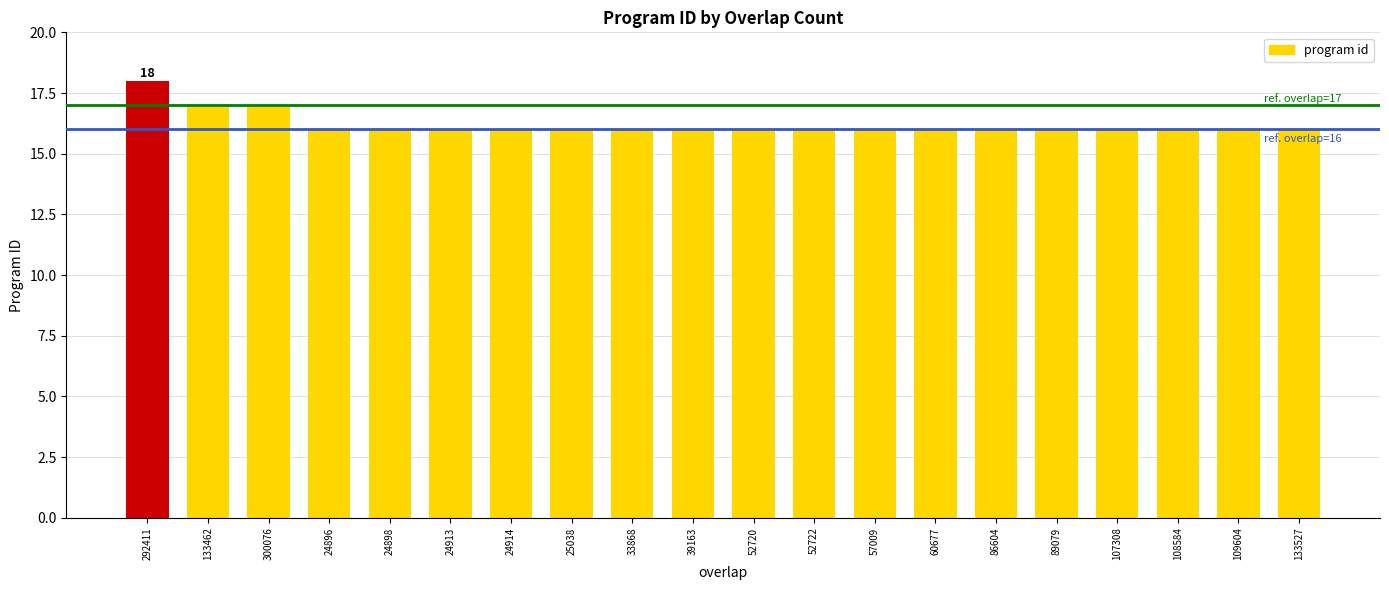

What value does the data have at 24914?

16